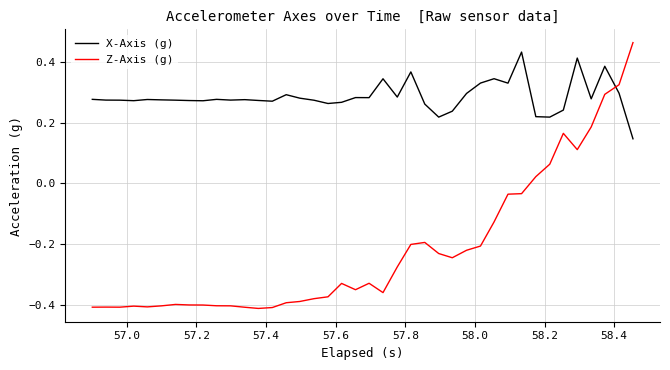

How many lines are shown in the chart?

2